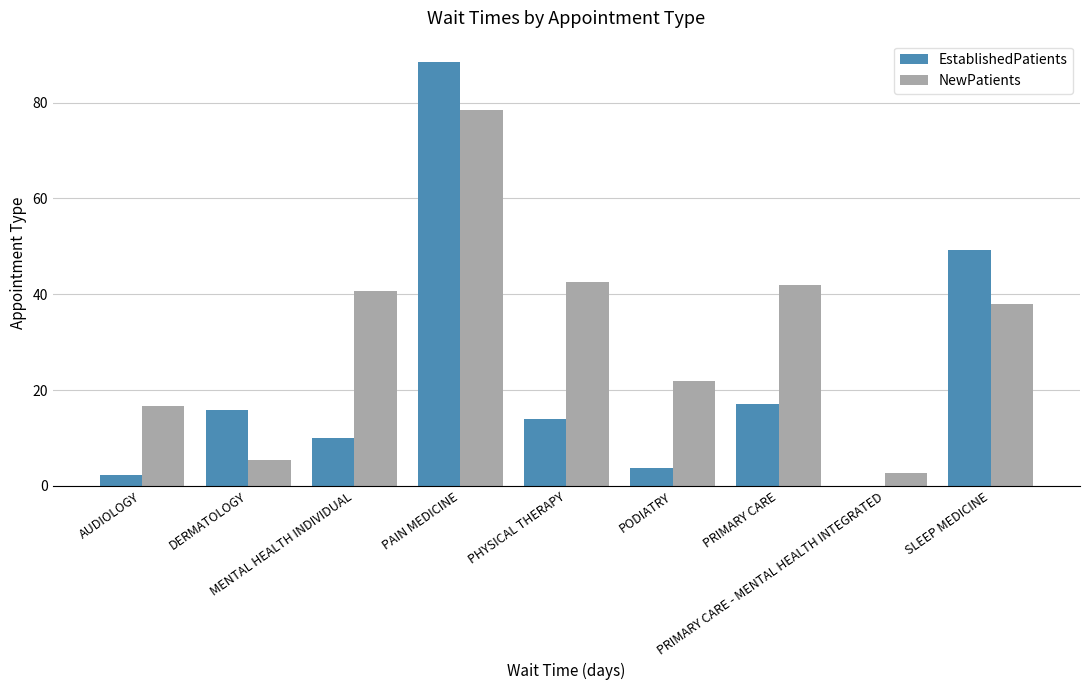

Which series has the largest total across all categories?

NewPatients